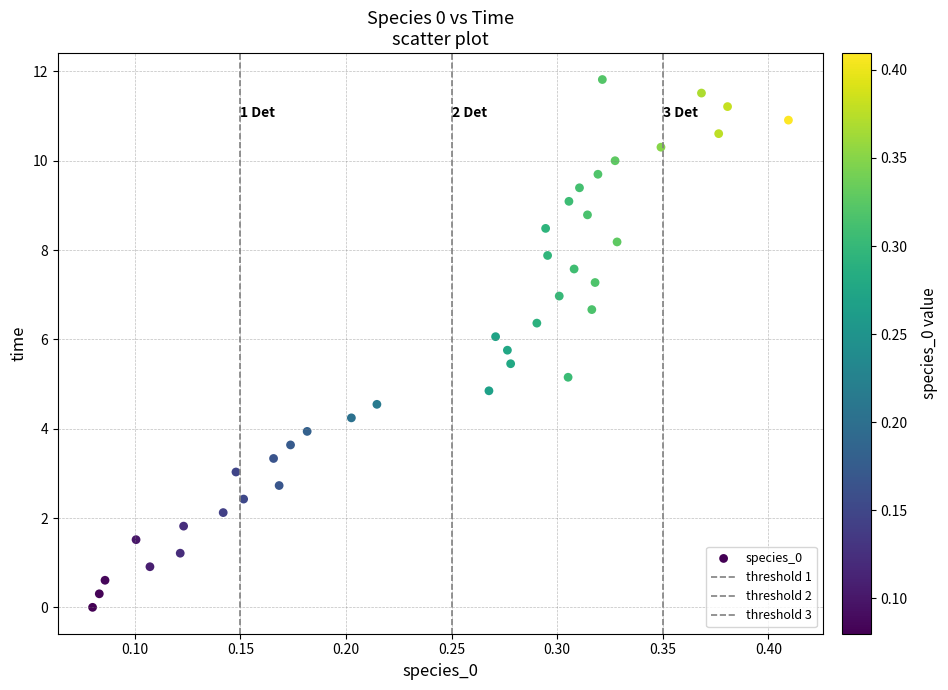

How many points are shown in the scatter plot?

40